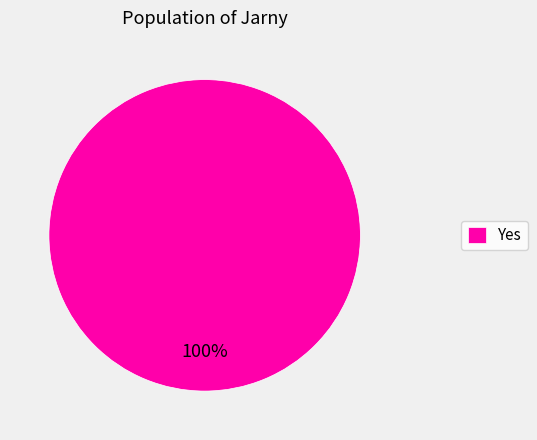

Rank the categories by value from highest to lowest.

Yes